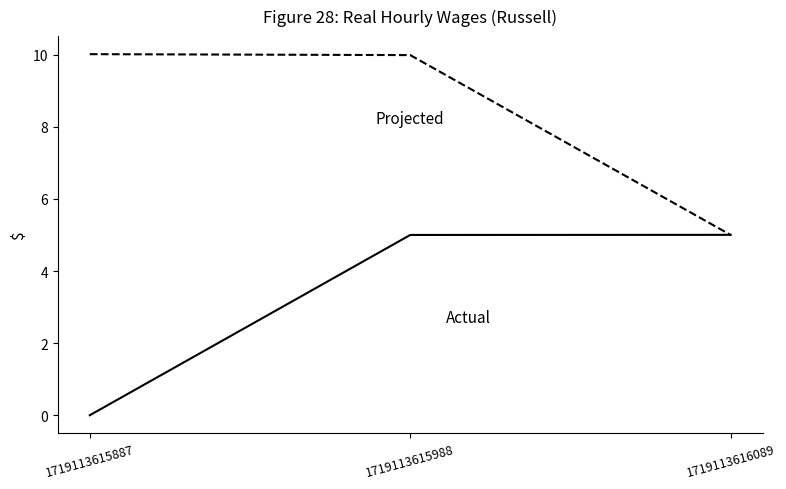

What is the maximum value shown in the chart?

10.0